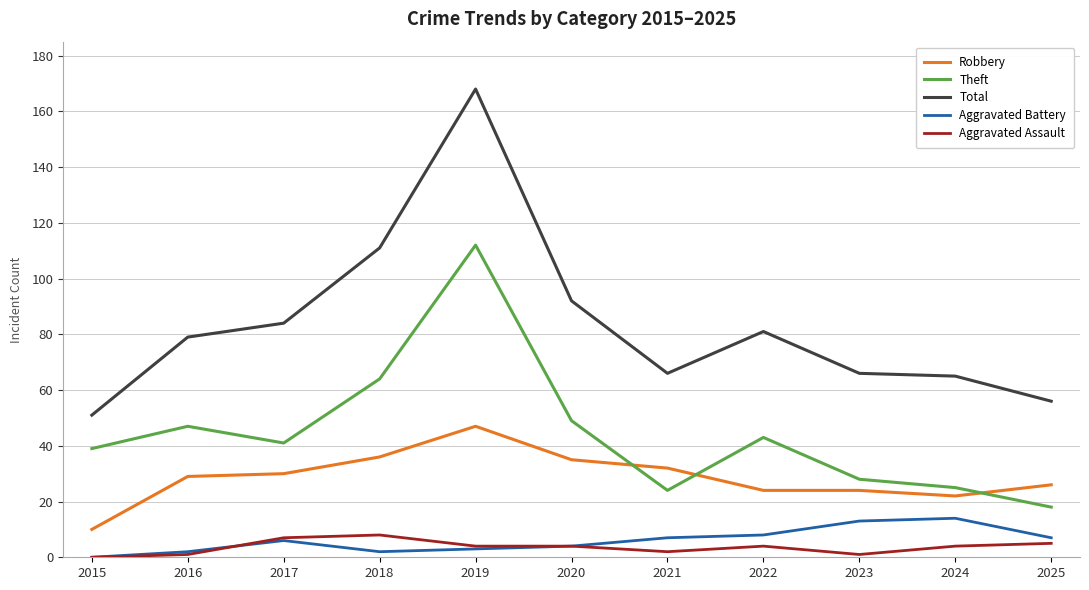

The value of Aggravated Battery at 2015 is 7. True or false?

False